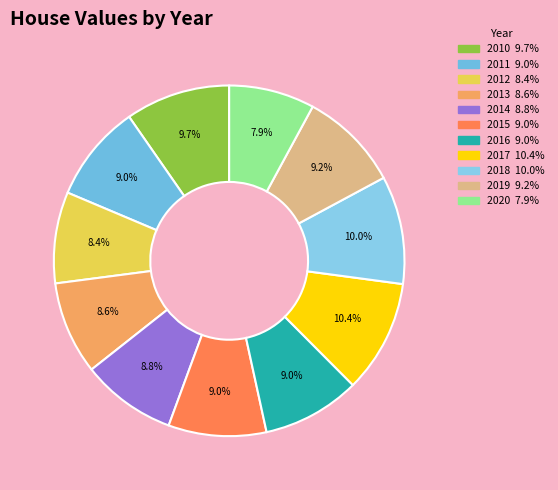

What is the largest slice in the pie chart?

2017